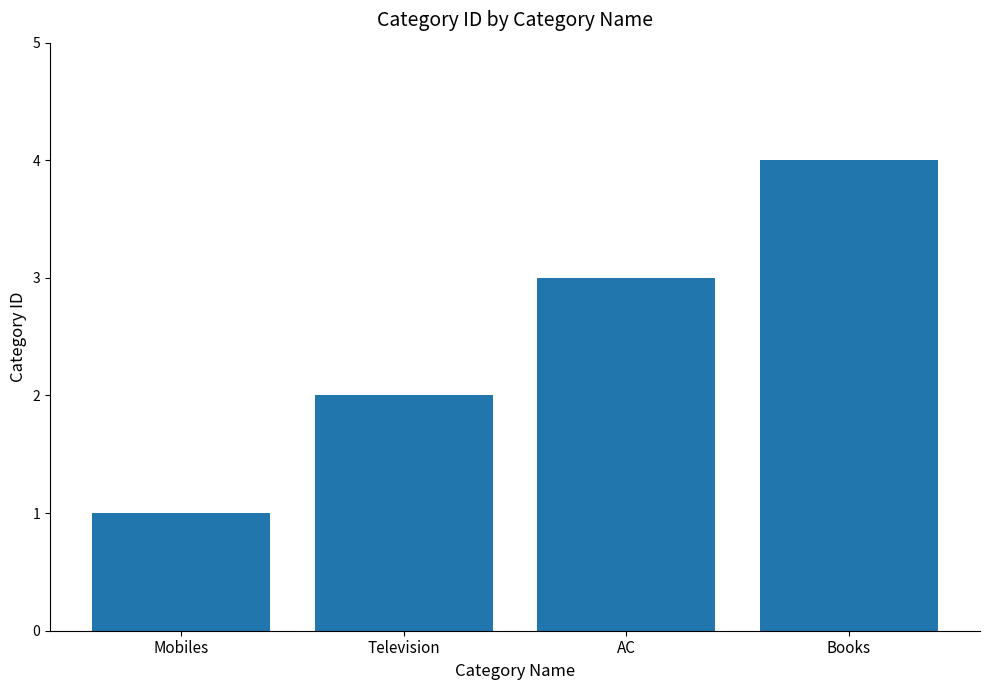

What is the smallest value displayed?

1